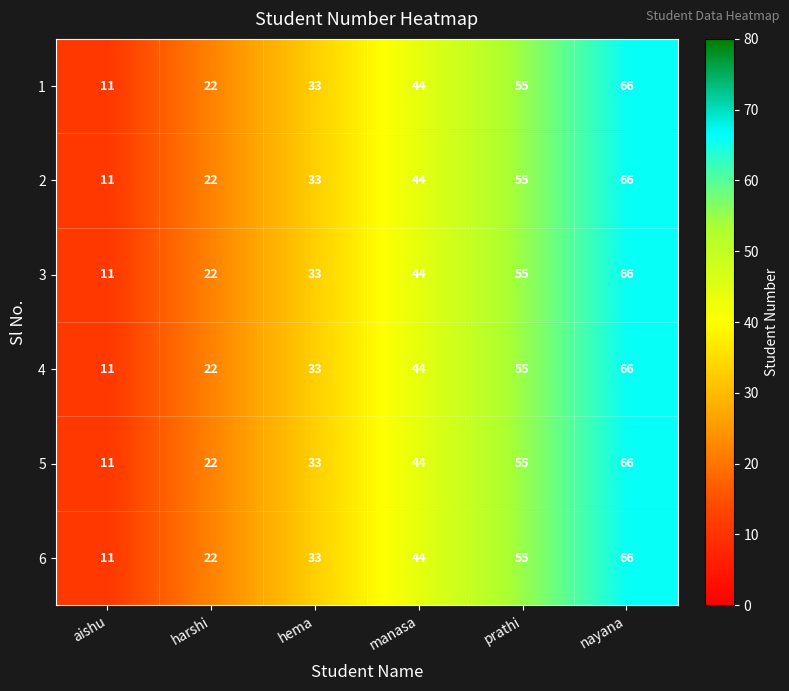

How many values in the 1 series are below 44?

3